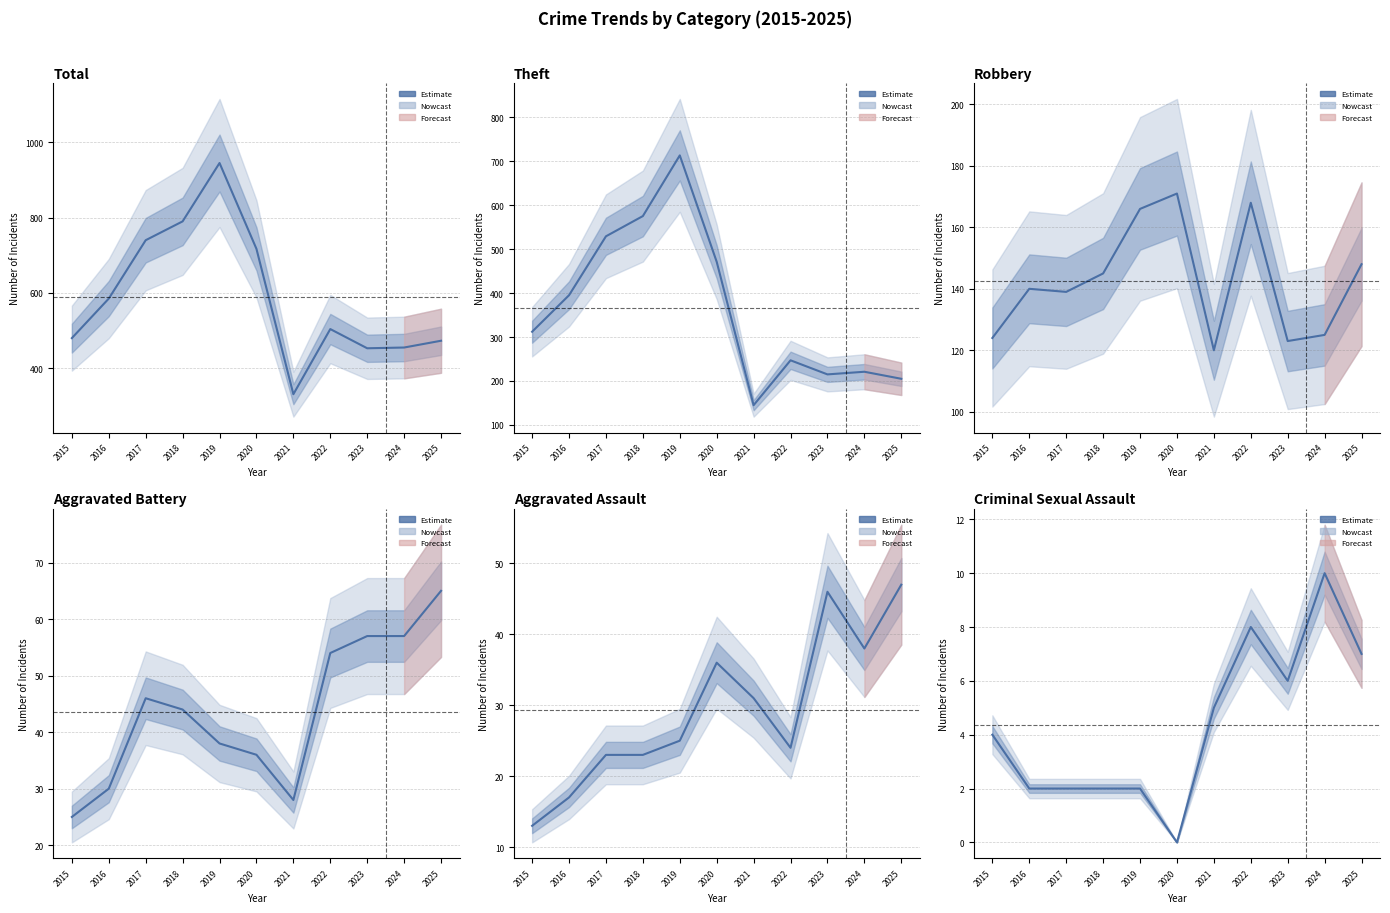

How many lines are shown in the chart?

6